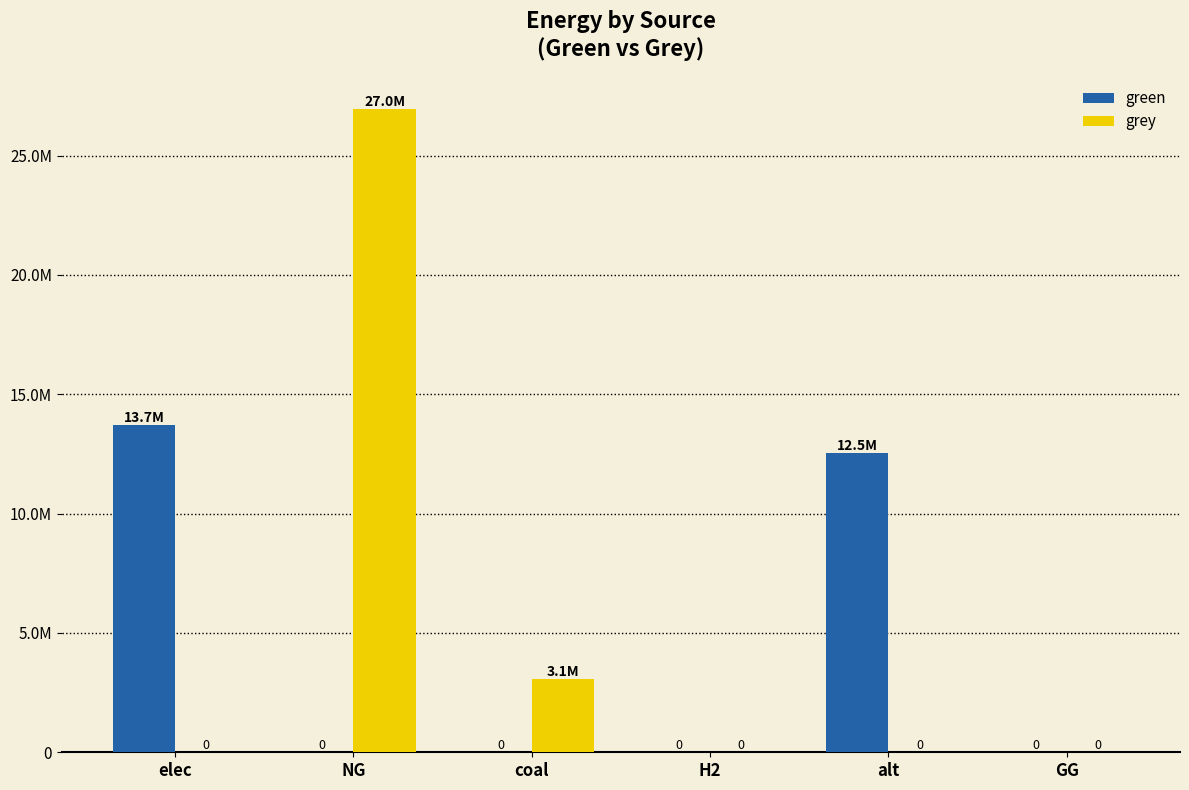

Reading left to right, extract all data points from this chart.

green: elec=13704313.3	NG=0.0	coal=0.0	H2=0.0	alt=12519155.7	GG=0.0
grey: elec=0.0	NG=26965591.8	coal=3055237.8	H2=0.0	alt=0.0	GG=0.0